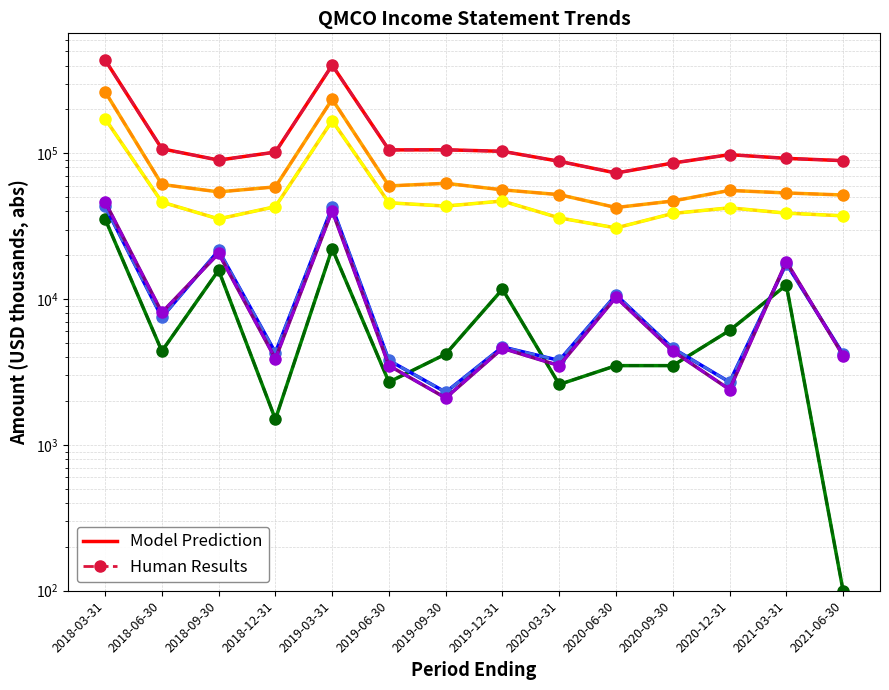

What is the difference between the second highest and second lowest values in the Net Income series?

40100